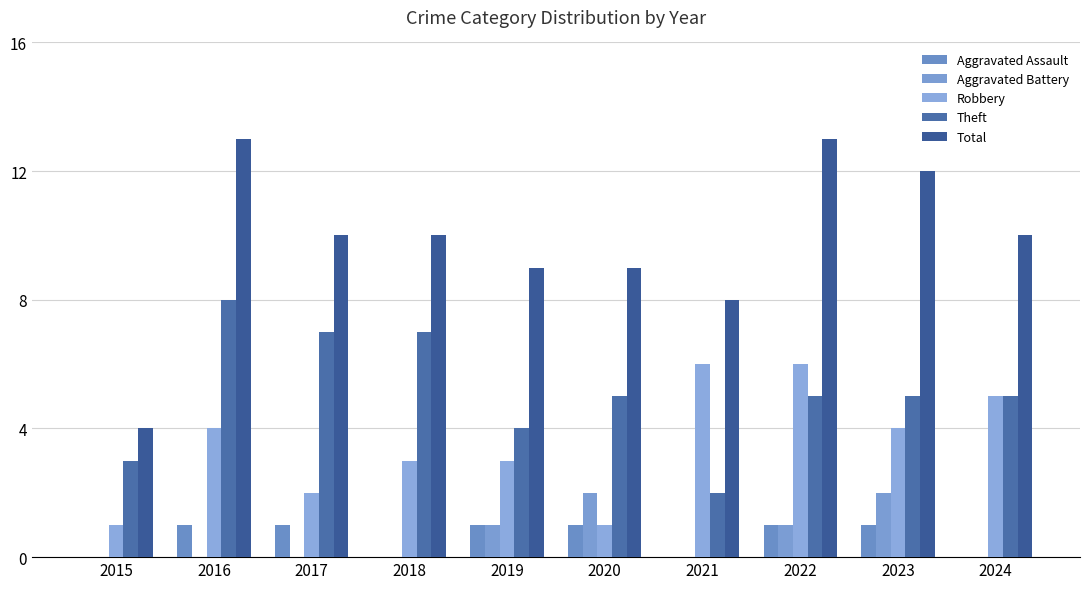

Reading right to left, extract all data points from this chart.

Aggravated Assault: 2024=0	2023=1	2022=1	2021=0	2020=1	2019=1	2018=0	2017=1	2016=1	2015=0
Aggravated Battery: 2024=0	2023=2	2022=1	2021=0	2020=2	2019=1	2018=0	2017=0	2016=0	2015=0
Robbery: 2024=5	2023=4	2022=6	2021=6	2020=1	2019=3	2018=3	2017=2	2016=4	2015=1
Theft: 2024=5	2023=5	2022=5	2021=2	2020=5	2019=4	2018=7	2017=7	2016=8	2015=3
Total: 2024=10	2023=12	2022=13	2021=8	2020=9	2019=9	2018=10	2017=10	2016=13	2015=4